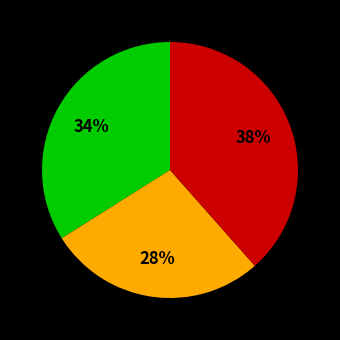

To the nearest percent, what is the average slice percentage?

33%